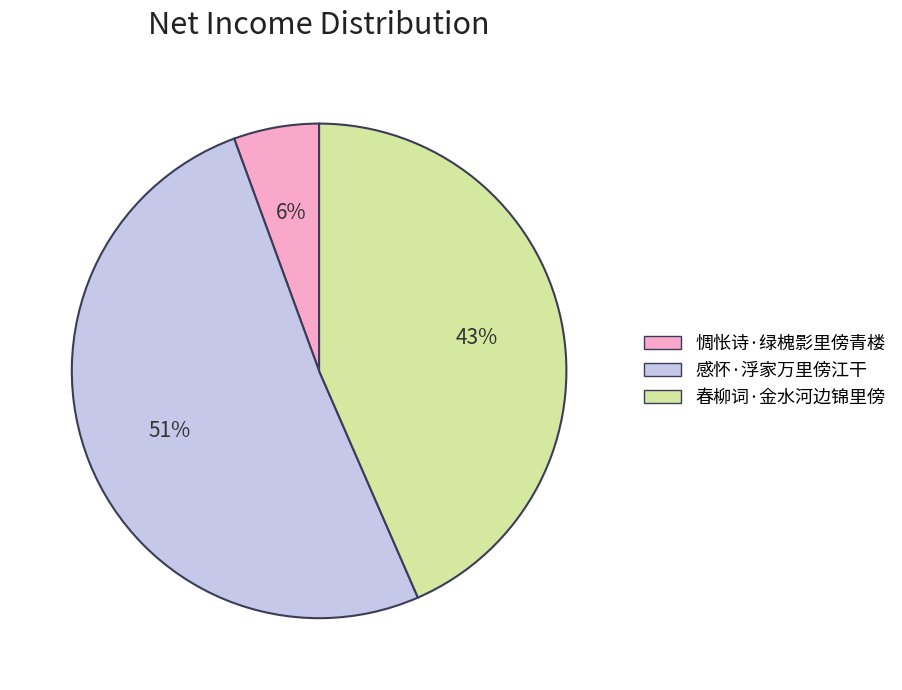

To the nearest percent, what is the combined percentage of 春柳词·金水河边锦里傍 and 惆怅诗·绿槐影里傍青楼?

49%